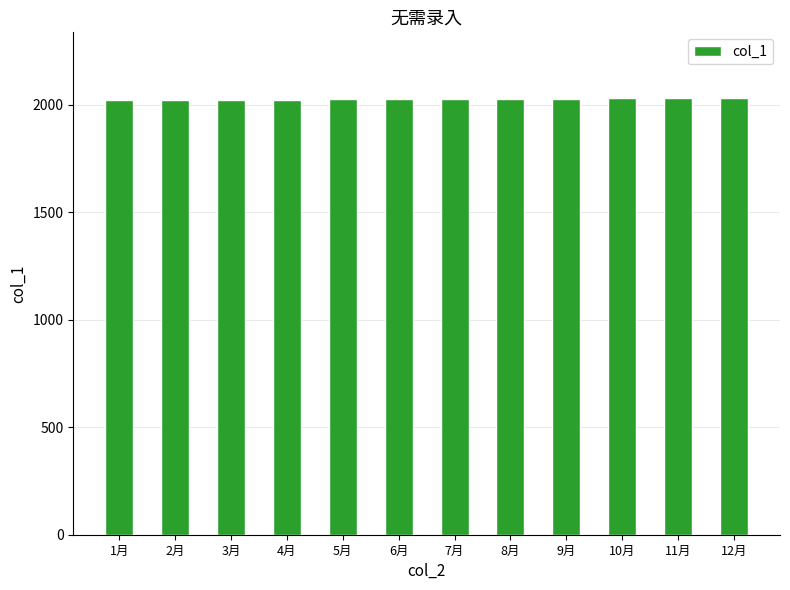

What is the sum of the values at 6月 and 11月?

4055